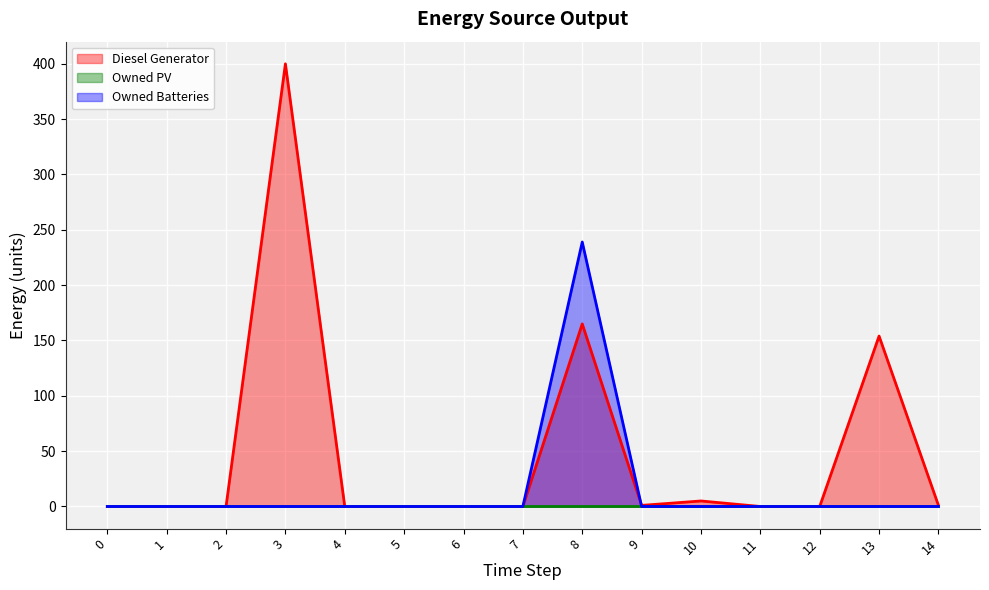

Where is the first local maximum for Owned Batteries?

8